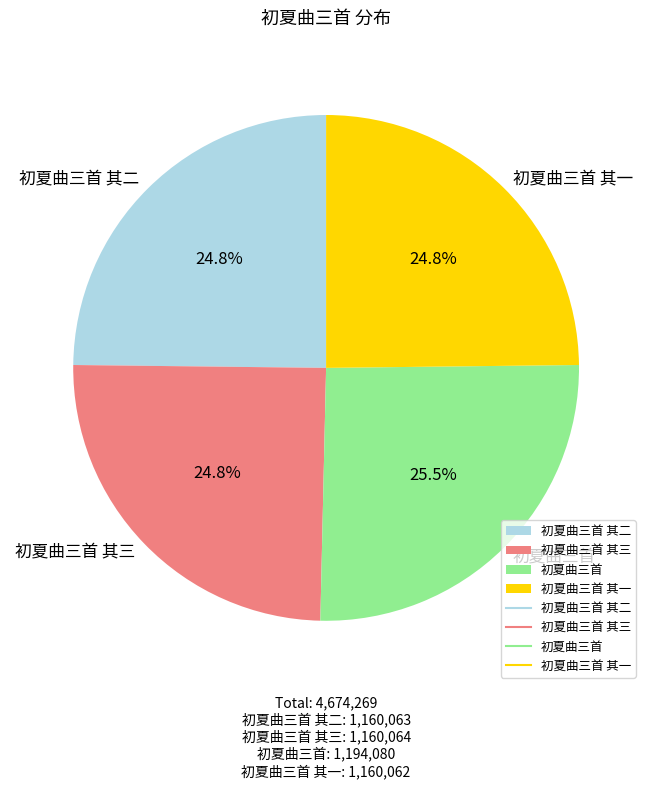

To the nearest percent, what portion does 初夏曲三首 其二 represent?

25%